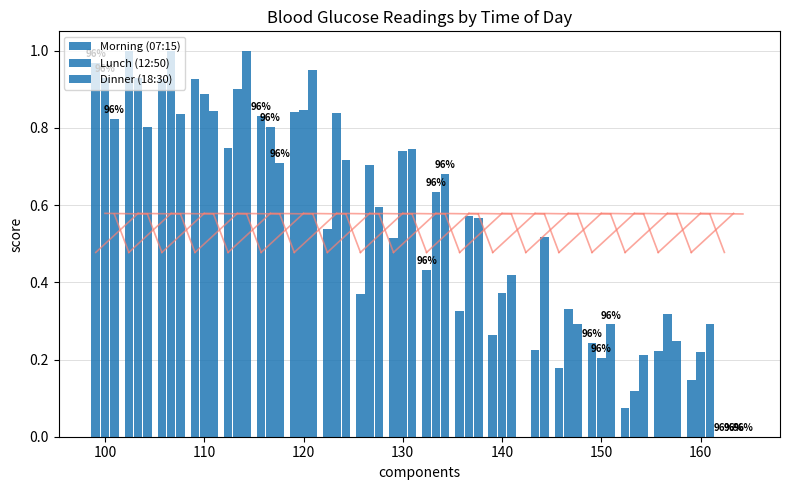

How many groups of bars are there?

20